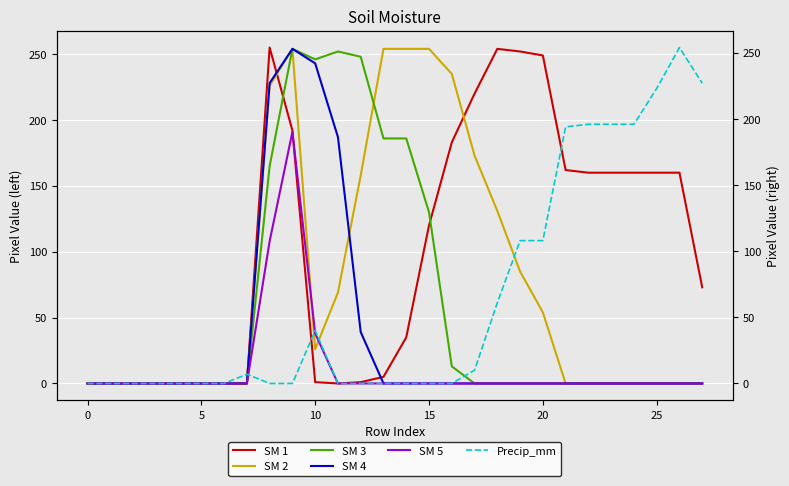

At which label is Precip_mm closest to 127?

19